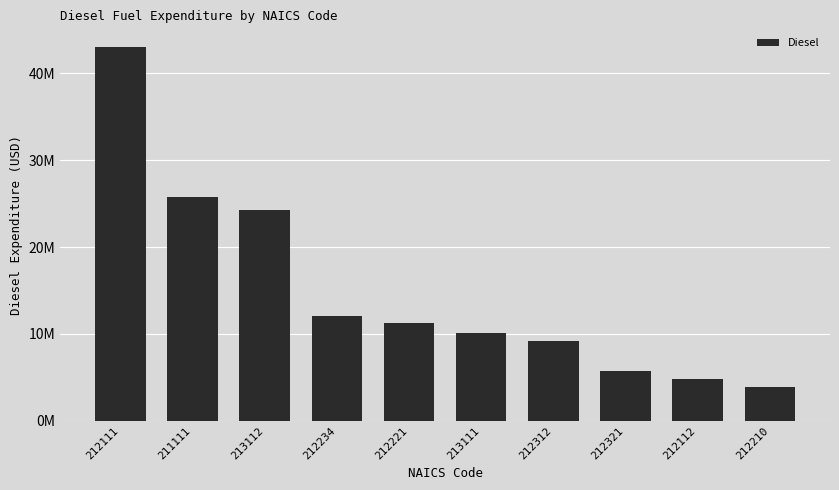

What is the difference between the maximum and minimum values?

39157120.2